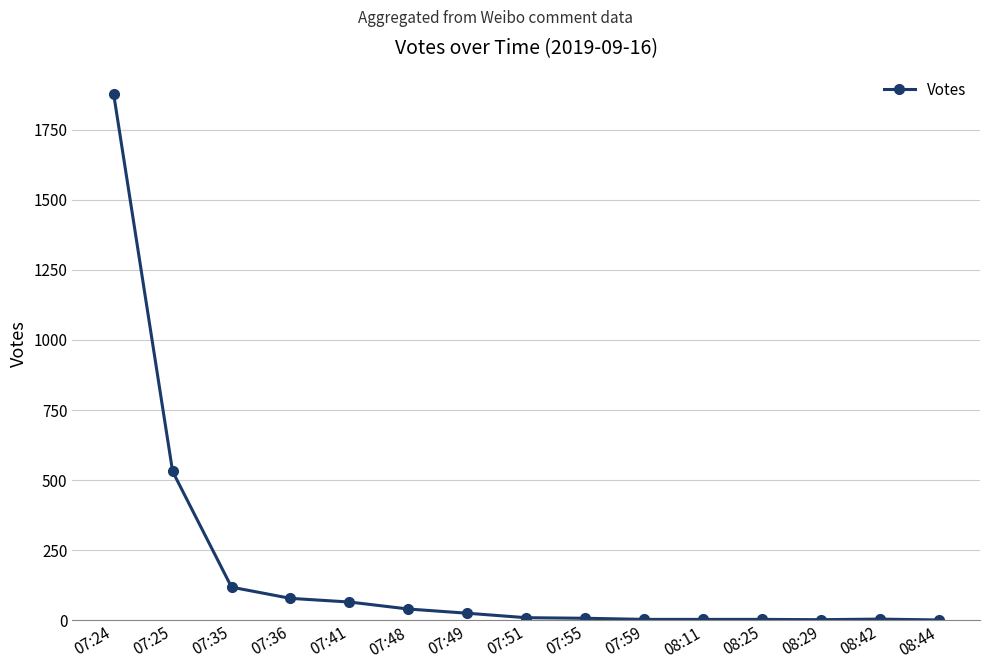

How many lines are shown in the chart?

1